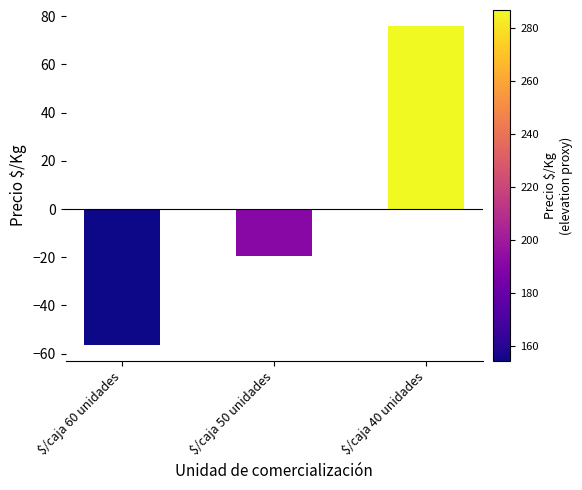

Between $/caja 50 unidades and $/caja 60 unidades, which is larger?

$/caja 50 unidades